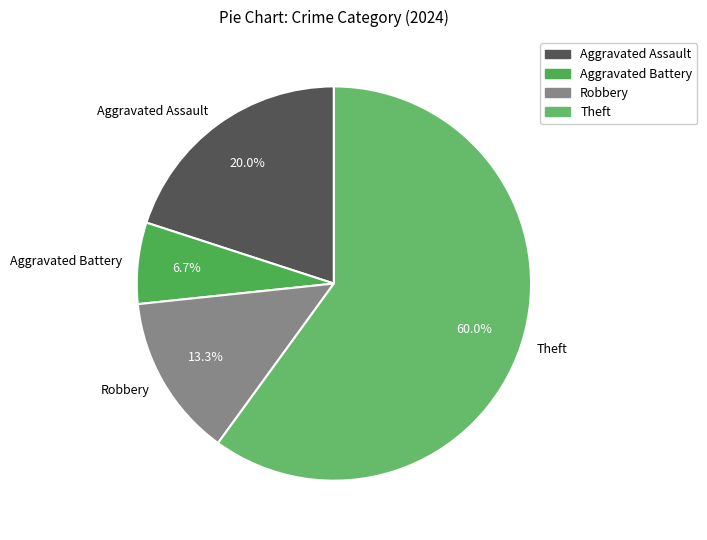

Does Aggravated Assault represent more than half of the total?

No